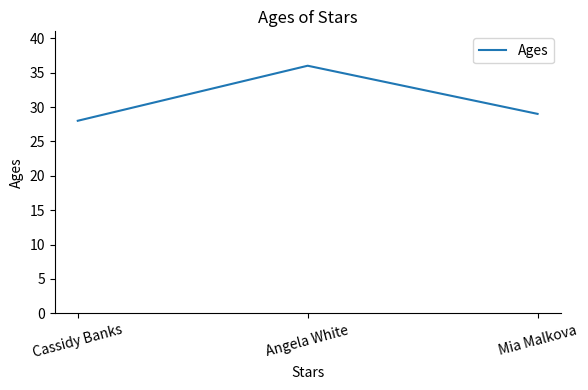

What position from the left is Angela White?

2